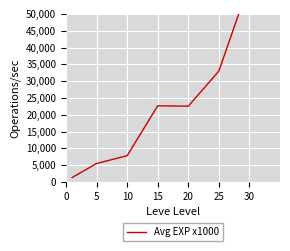

How many interior local valleys (lower than both neighbors) does the data have?

1